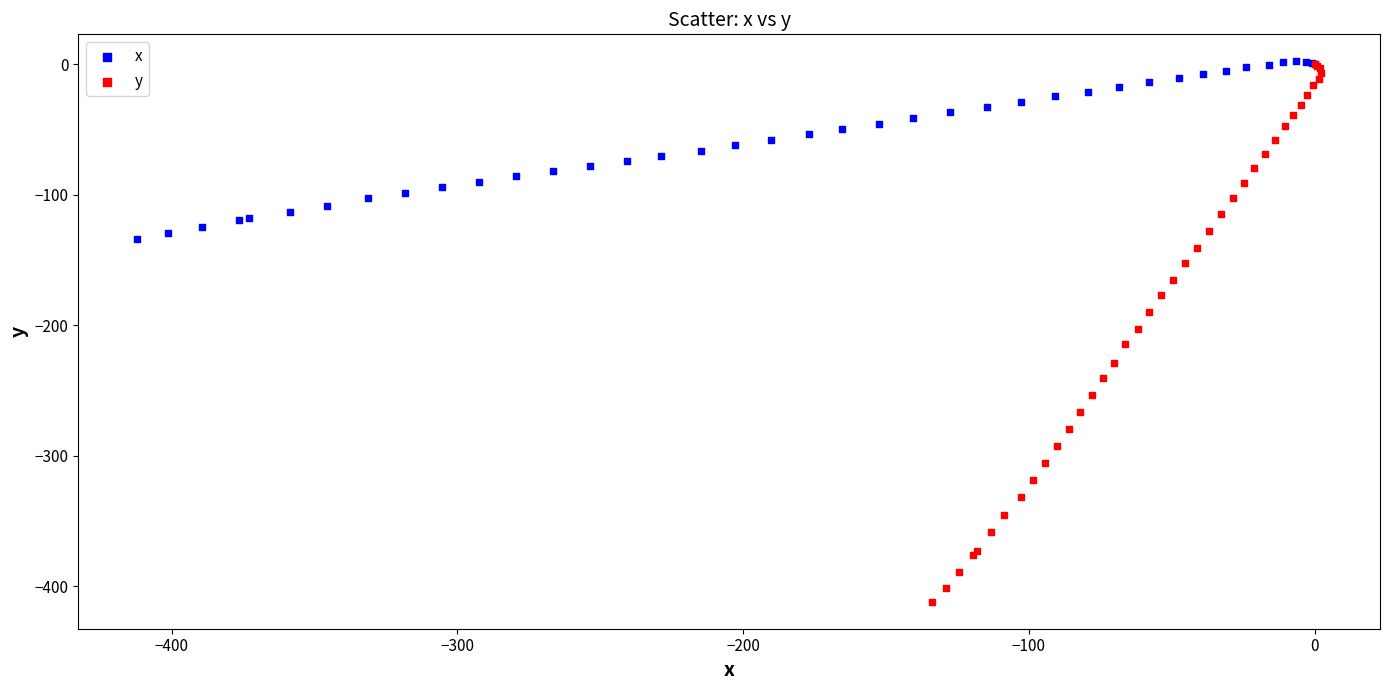

Which series has the widest spread of Y values?

y